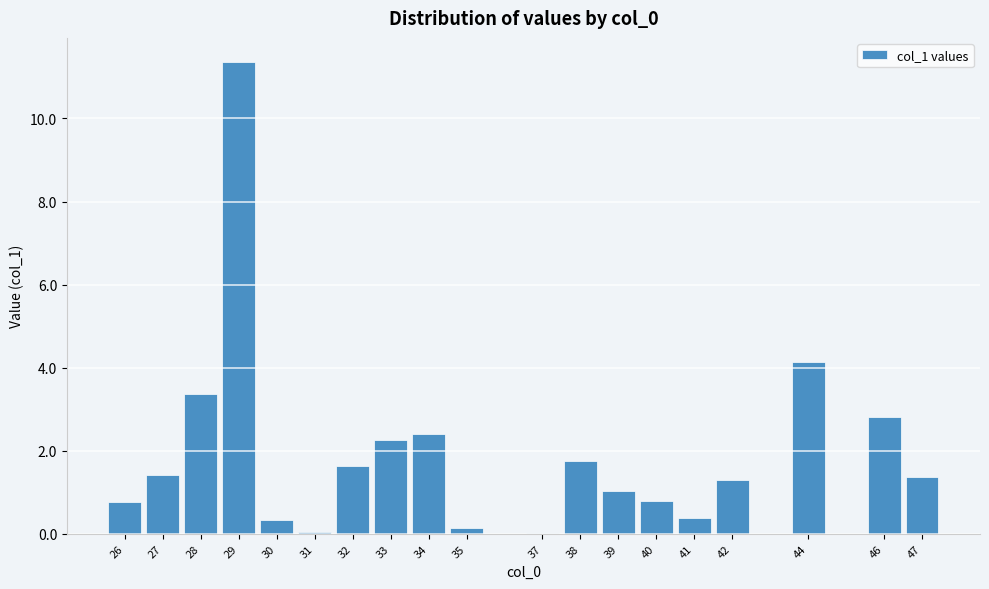

What is the change in value from 40 to 42?

+0.5